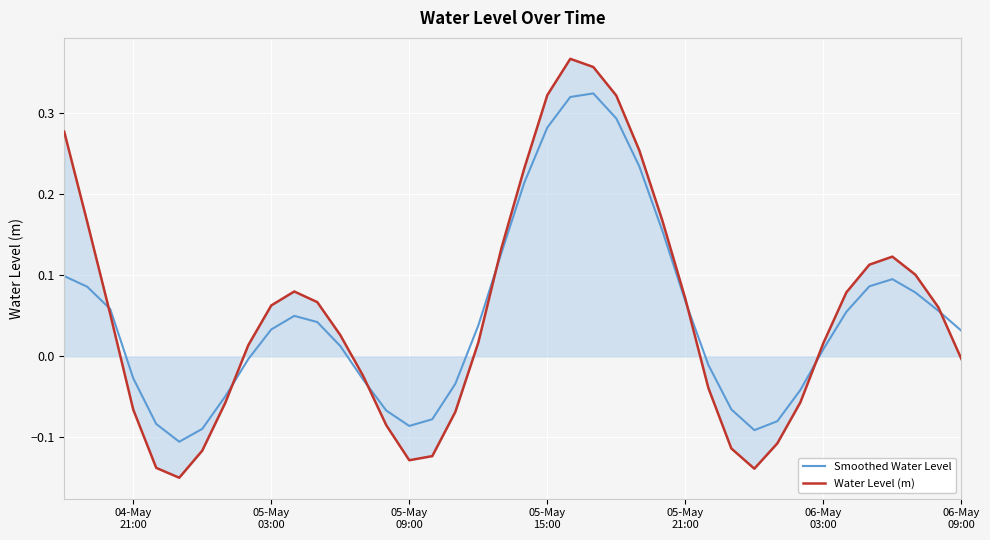

List the series in order of their peak value, highest first.

Water Level (m), Smoothed Water Level